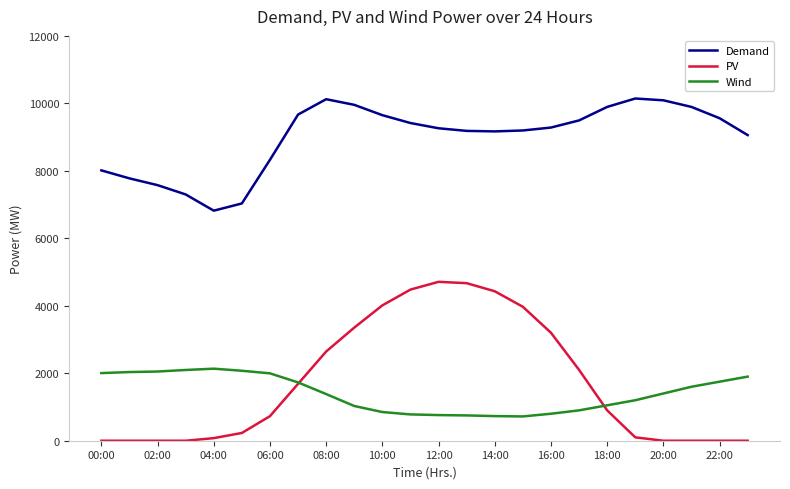

Which series has the widest spread of values?

PV